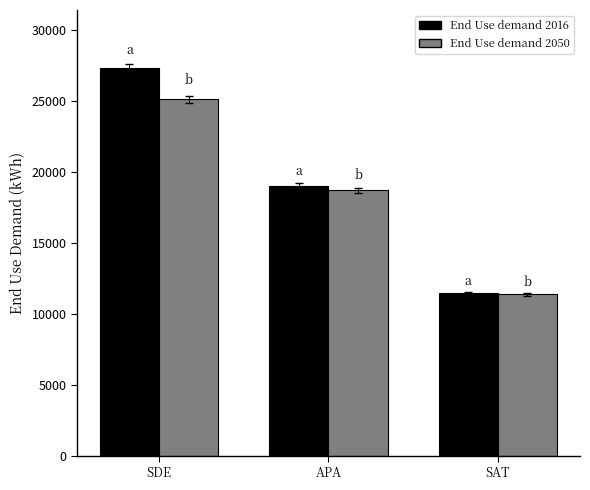

Between SDE and APA, which series saw the biggest shift?

End Use demand 2016